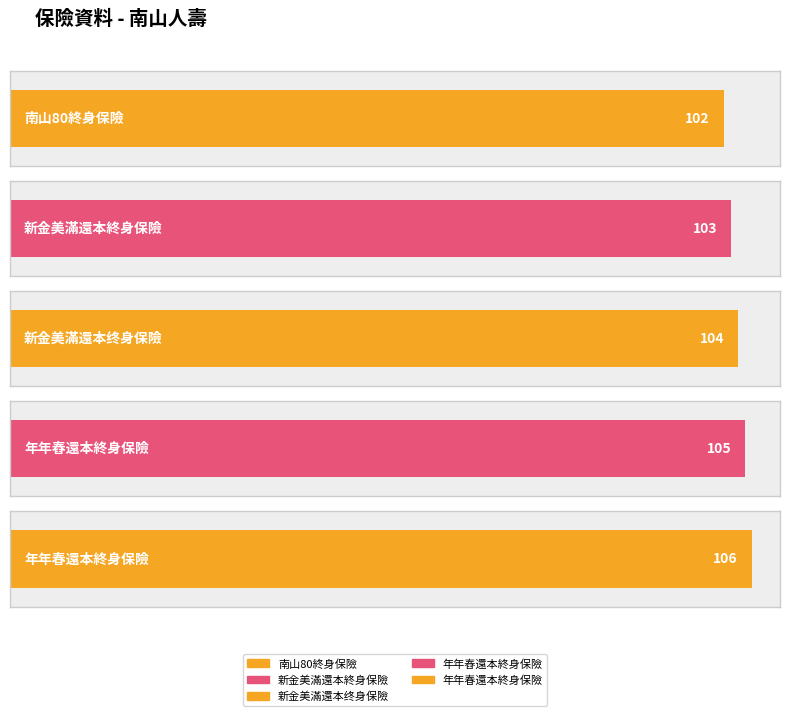

At which label is the value closest to 104?

新金美滿還本终身保險